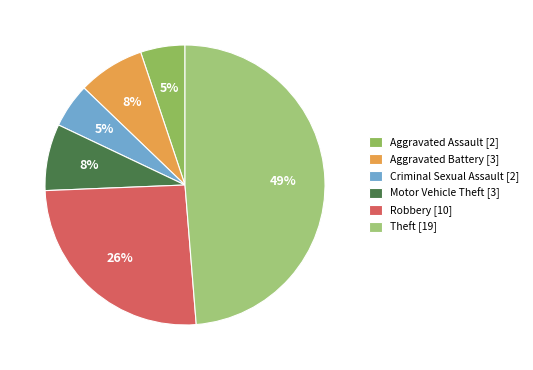

What percentage is the Robbery slice, to the nearest percent?

26%